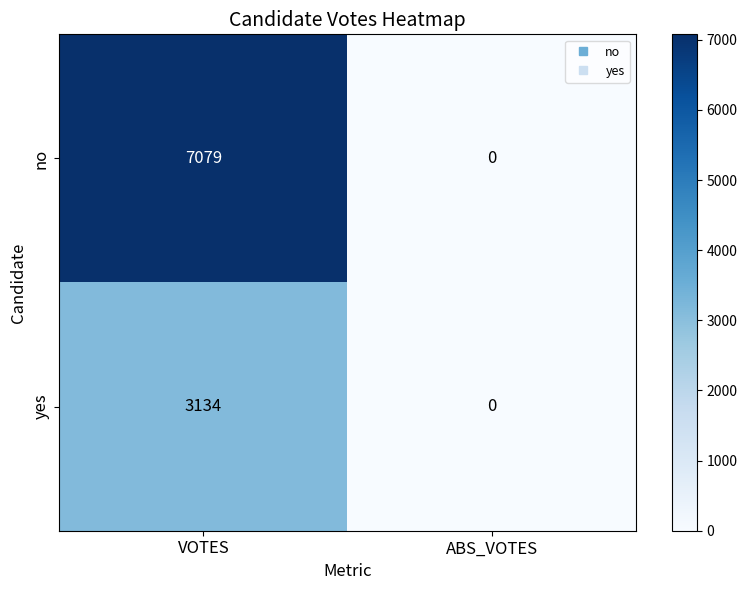

What is the maximum value shown in the chart?

7079